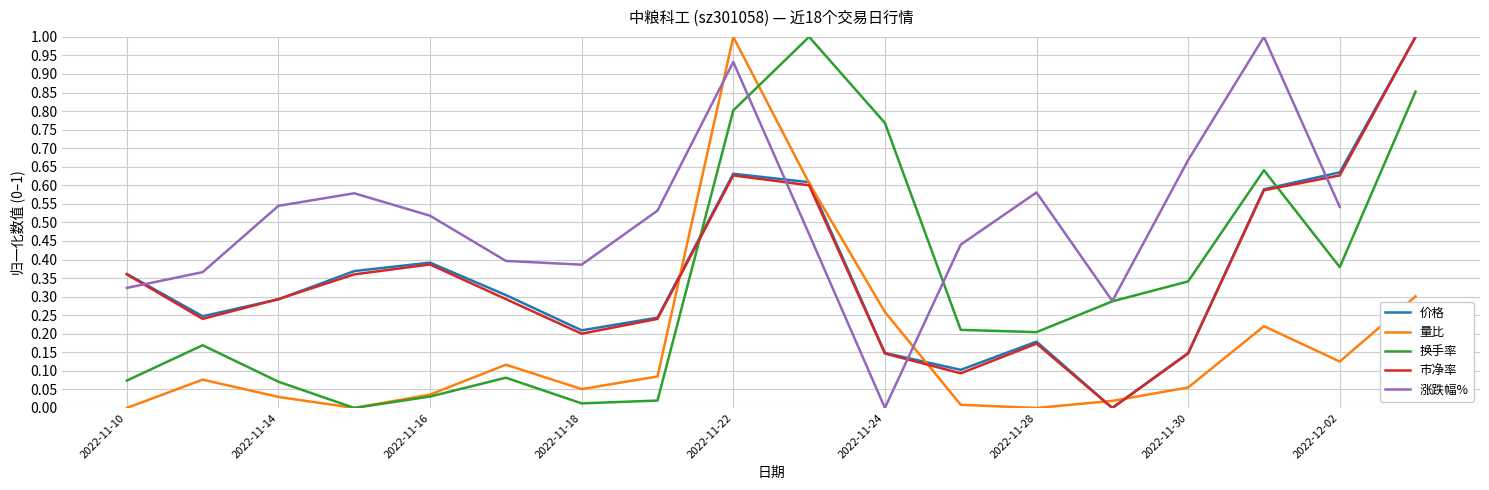

Is the value of 量比 at 2022-11-24 greater than the value of 换手率 at 2022-12-02?

No